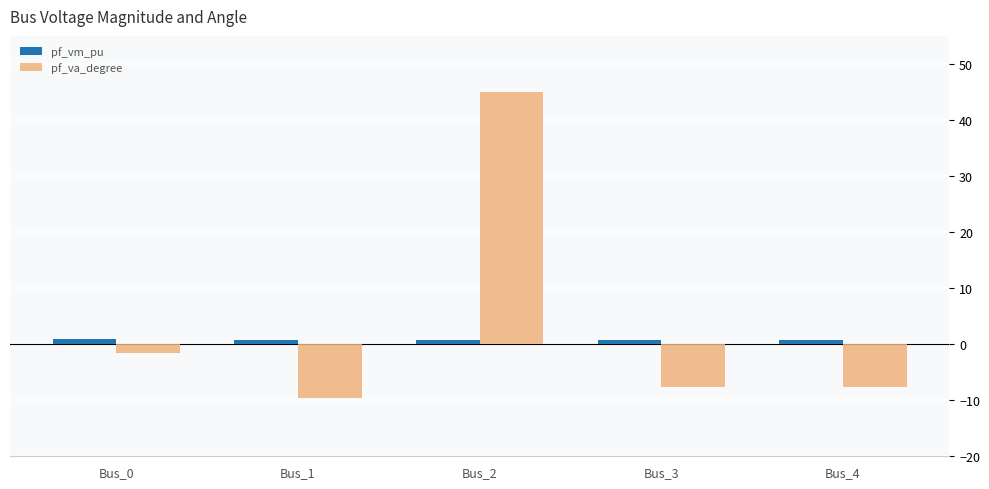

What is the maximum value shown in the chart?

45.0